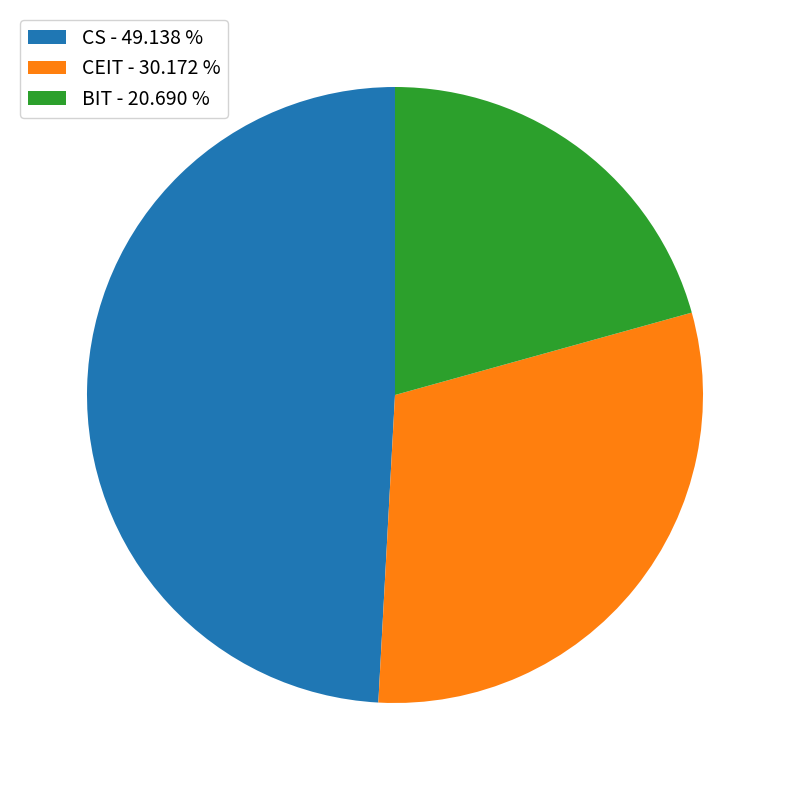

Count the number of slices in the pie.

3